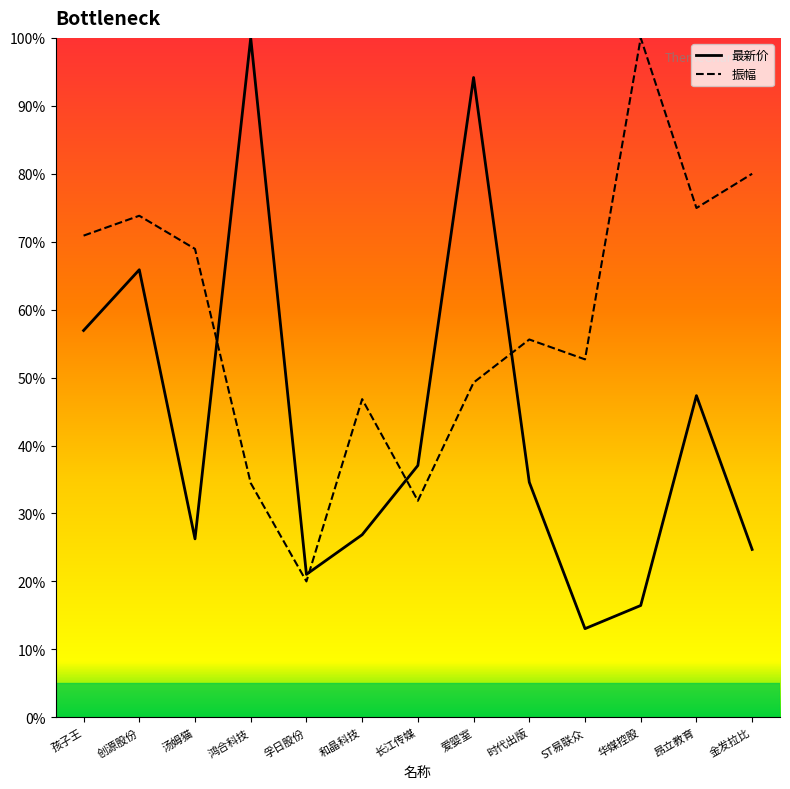

Which has a higher value, 孚日股份 or ST易联众?

孚日股份